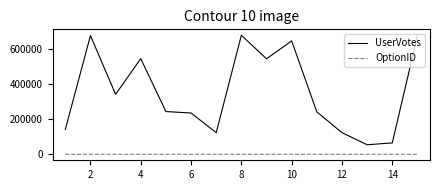

Rank the series by their maximum value, from highest to lowest.

UserVotes, OptionID